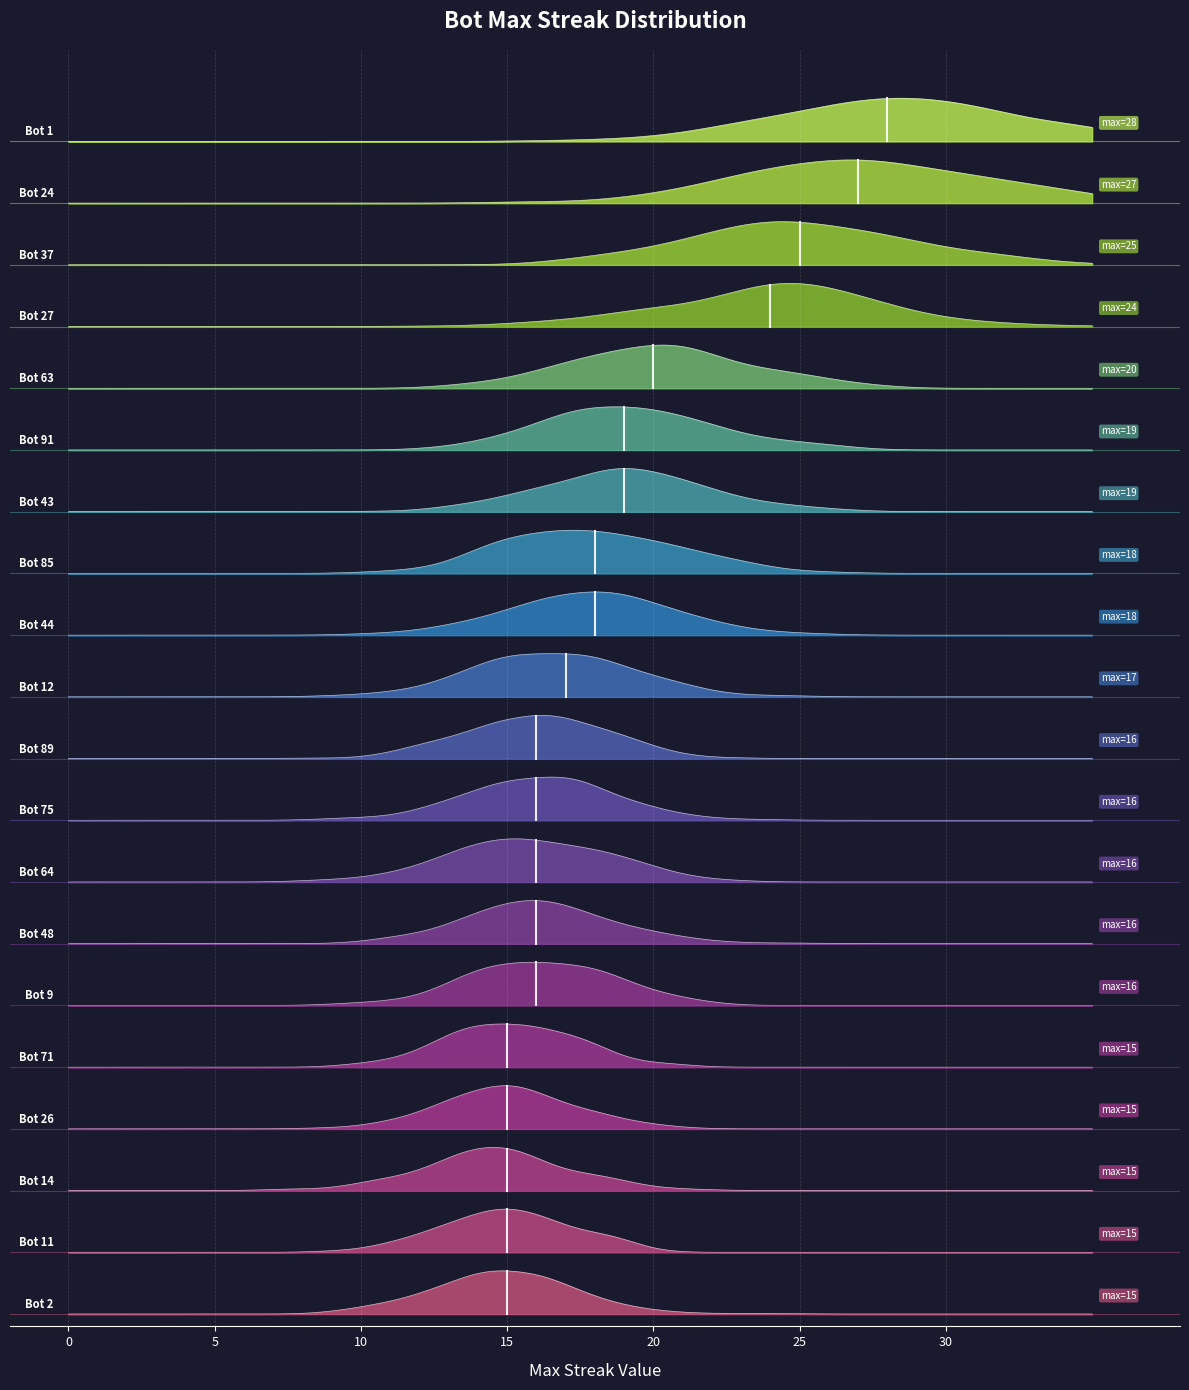

What value does the data have at 89, to the nearest 10?

20